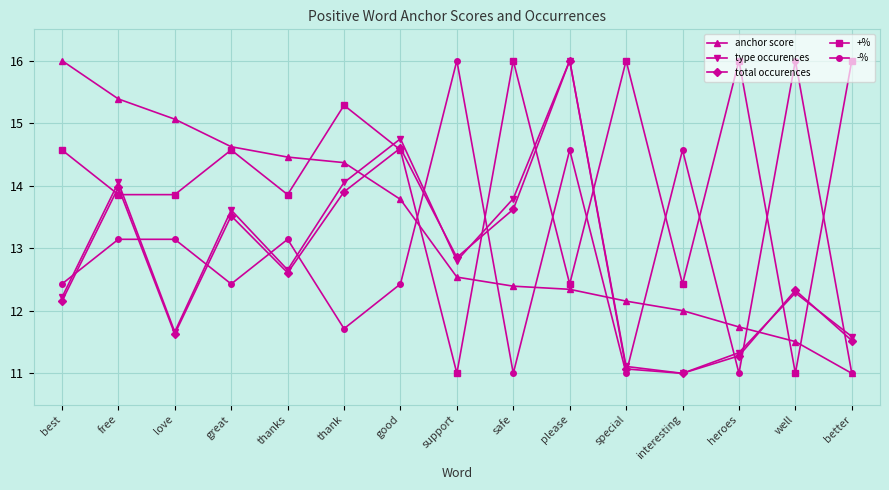

The +% series shows 8.6 at please. True or false?

False